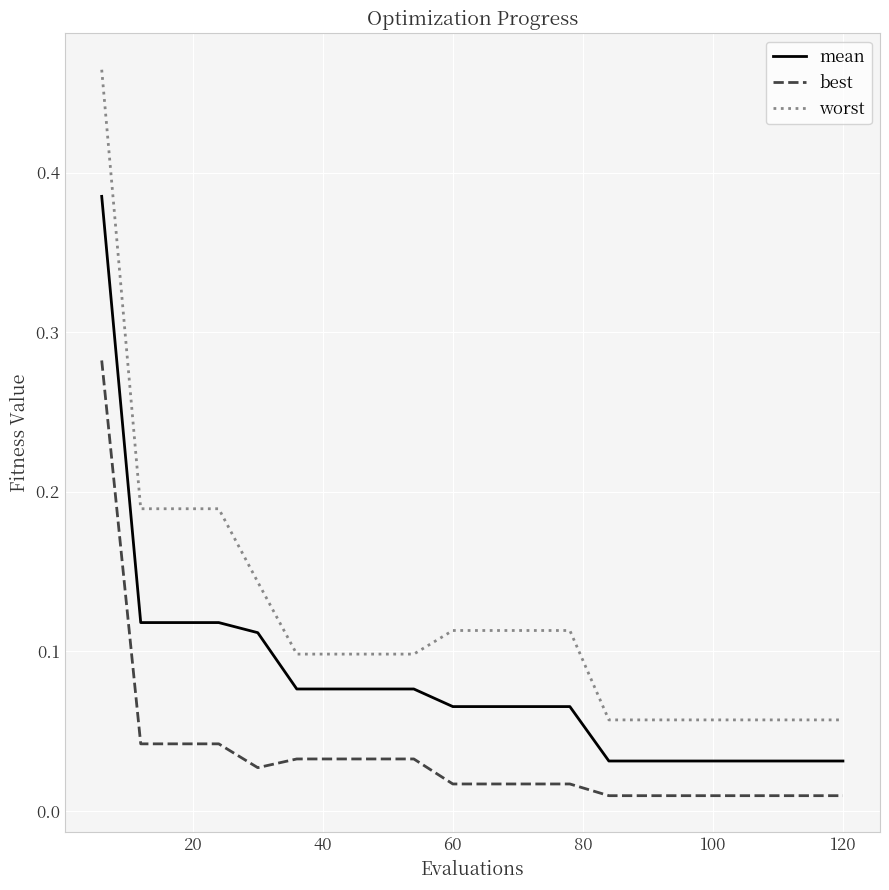

True or false: best and mean cross at least once.

False